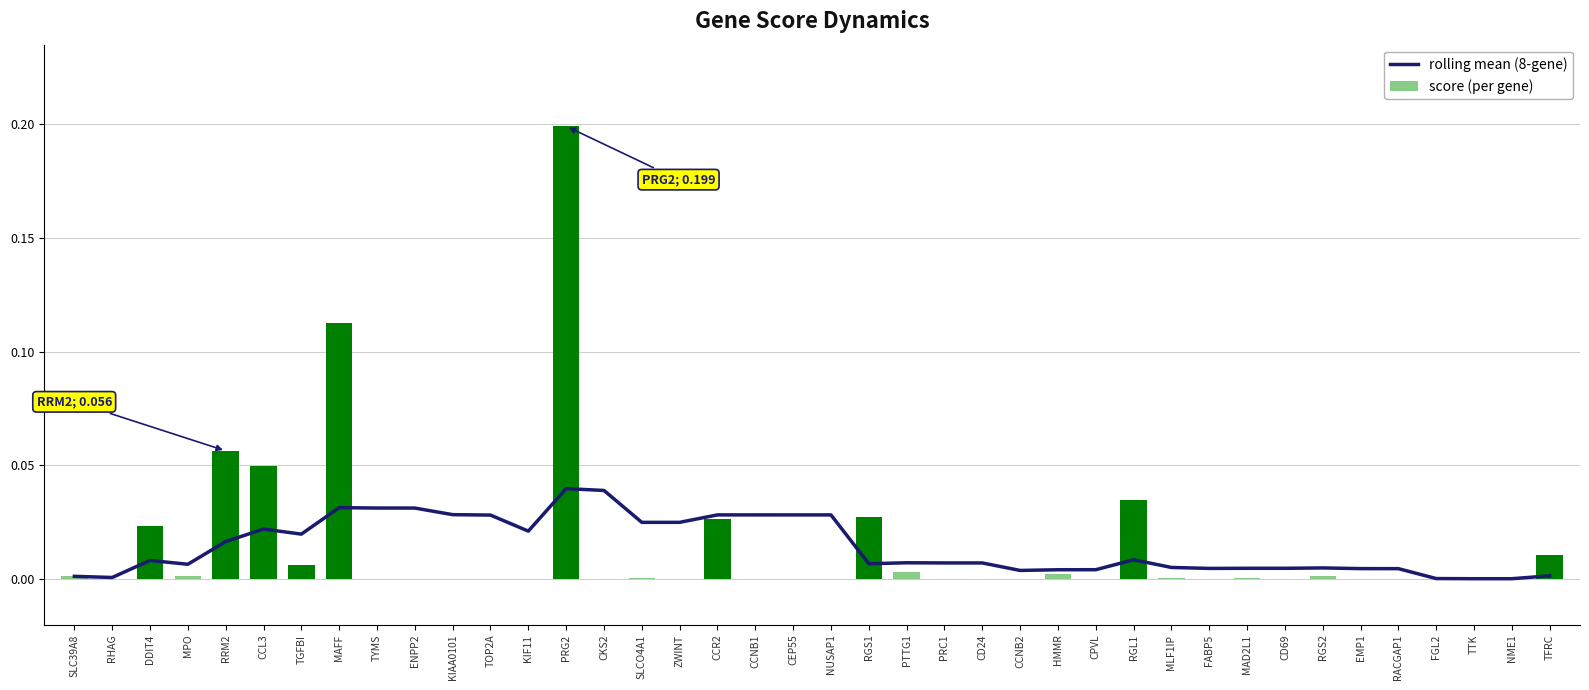

Is it true that score (per gene) equals 0.1 at RRM2?

True